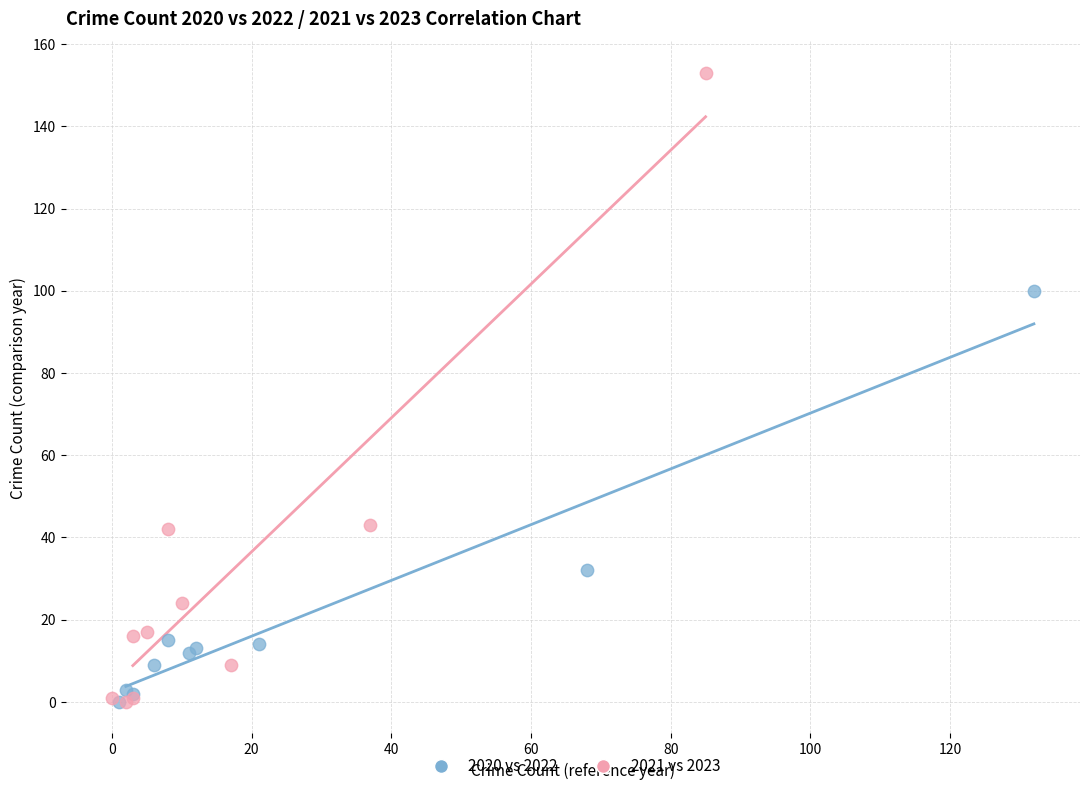

Which series reaches the maximum Y coordinate?

2021 vs 2023